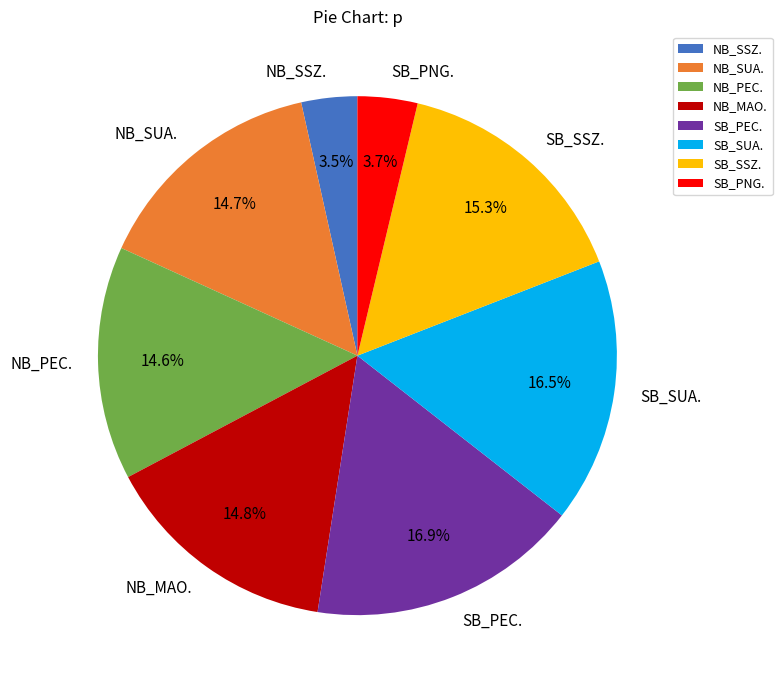

How many slices are in this pie chart?

8